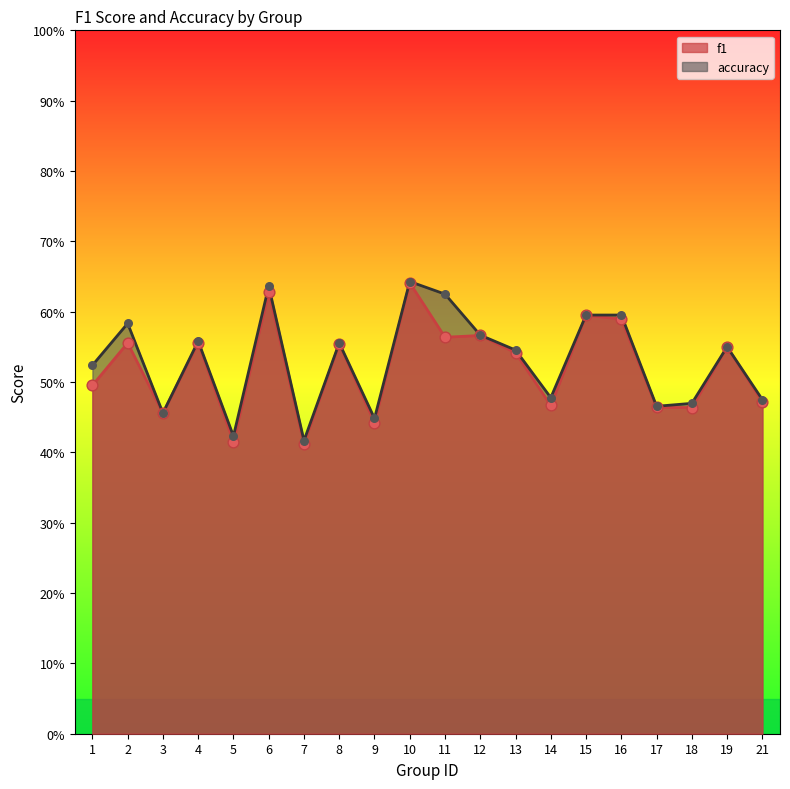

At which category is the sum across all series the highest?

10